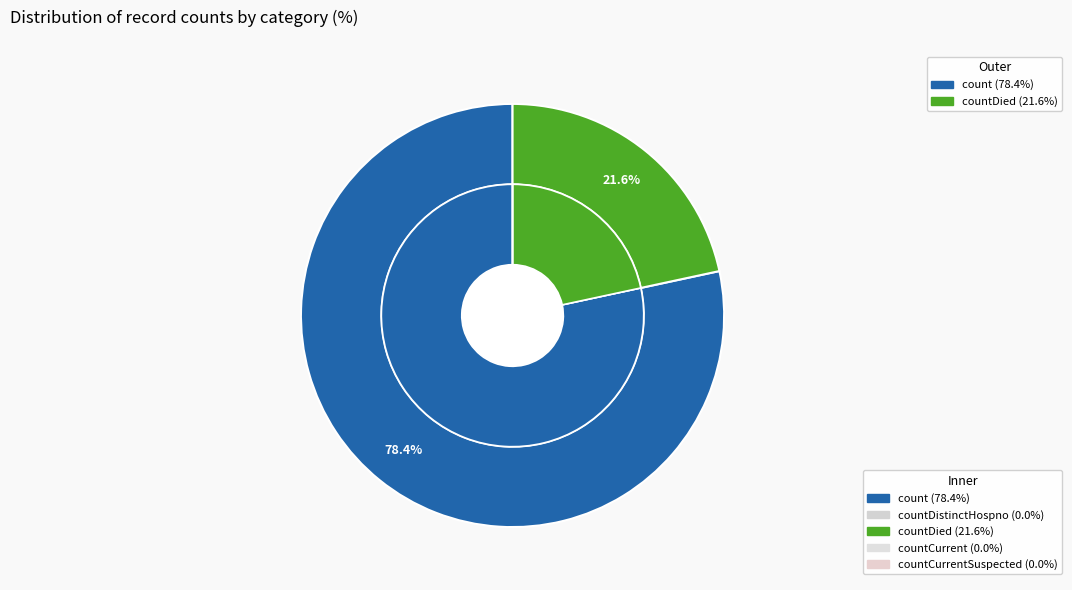

Which category accounts for the majority?

count